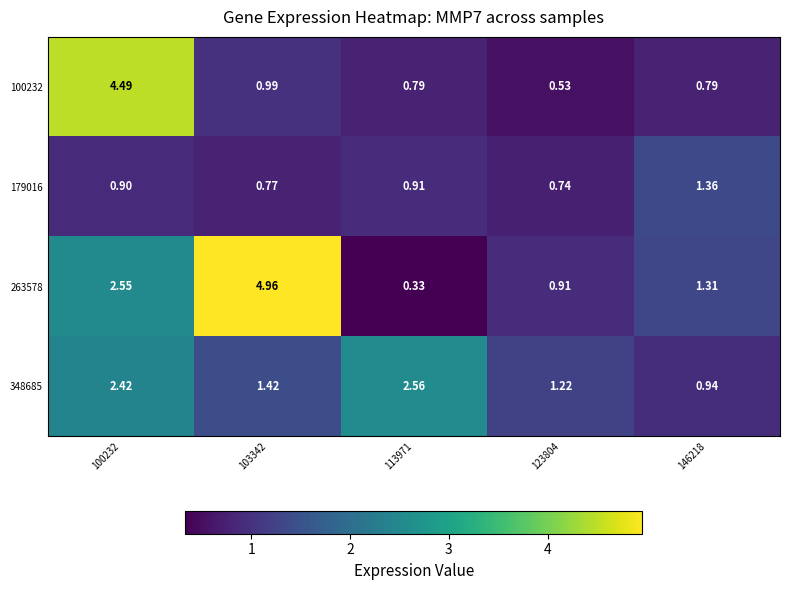

How many categories are shown in the chart?

5